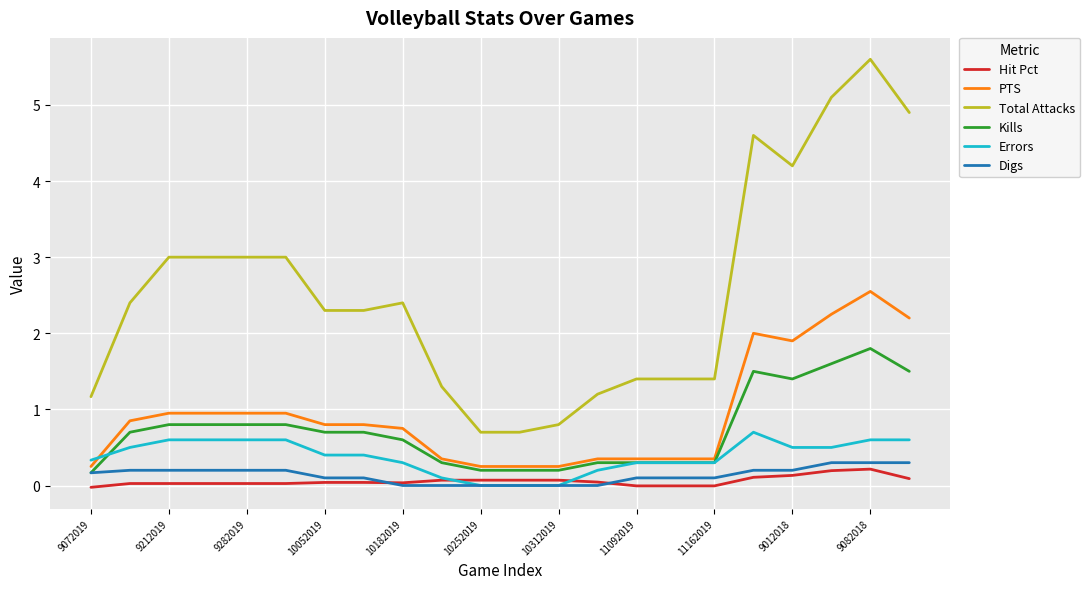

True or false: Hit Pct and Kills cross at least once.

False